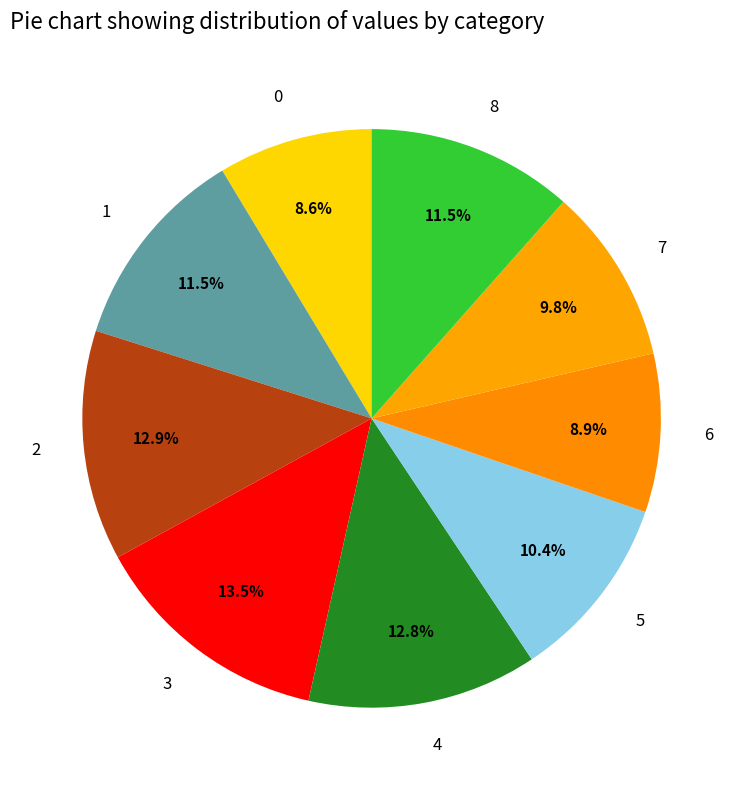

Does any single category account for the majority?

No